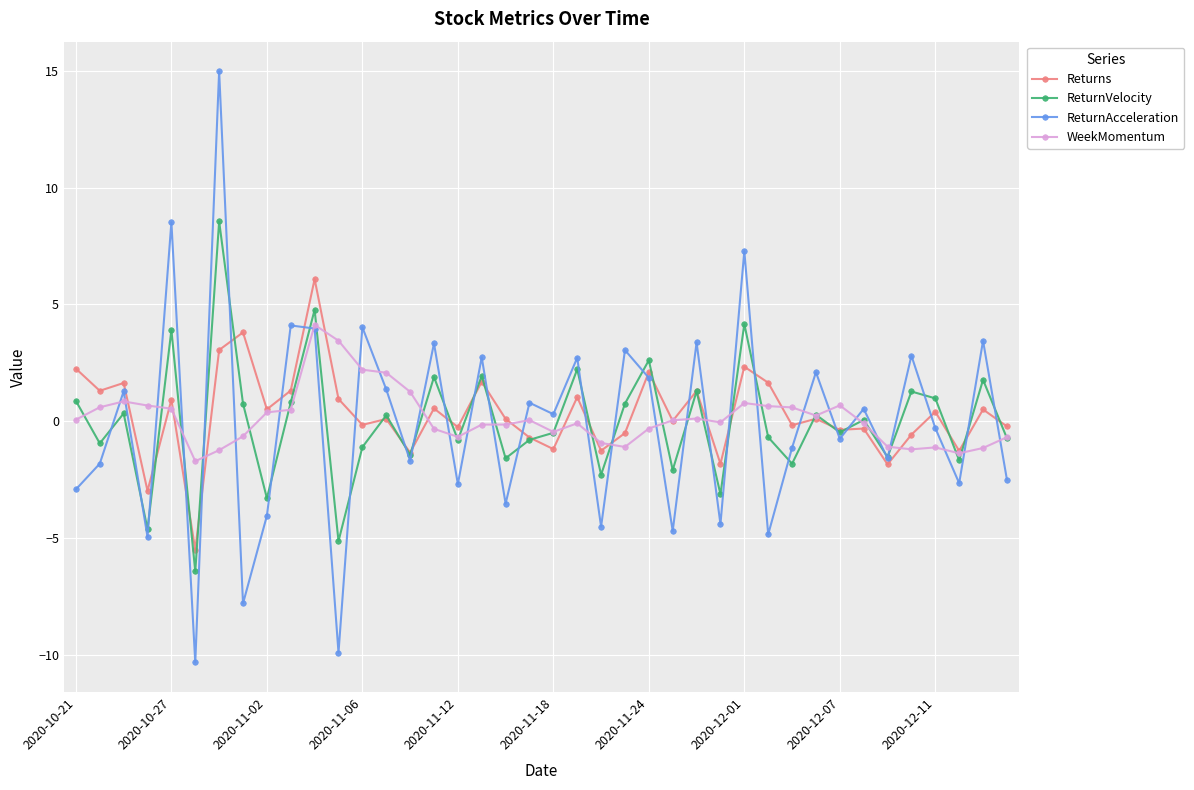

What is the value of the ReturnAcceleration point at the 27th from the left?

3.4